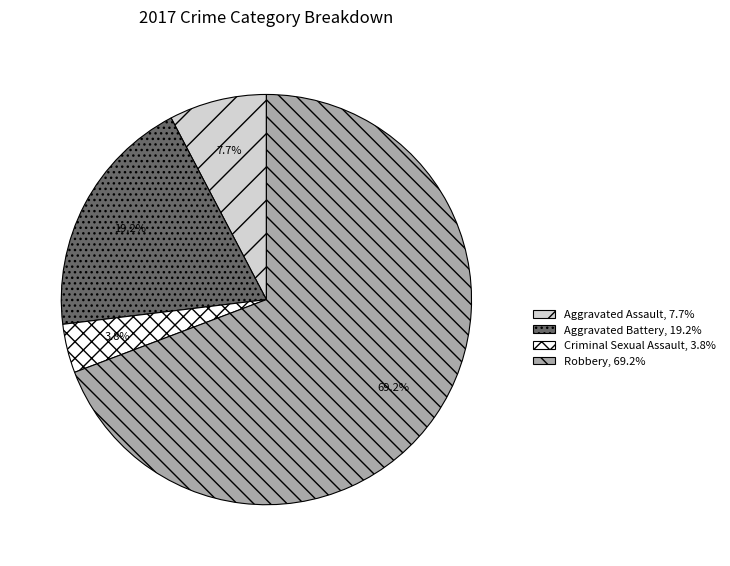

Is the sum of Aggravated Assault and Aggravated Battery greater than half?

No